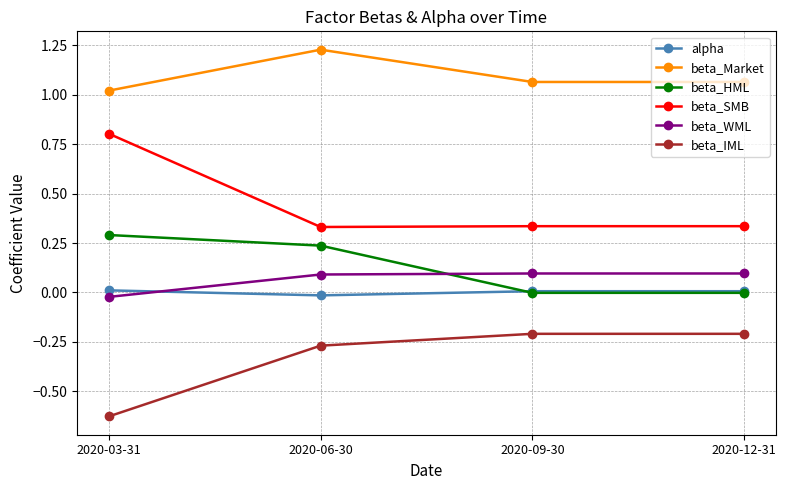

True or false: alpha and beta_Market cross at least once.

False